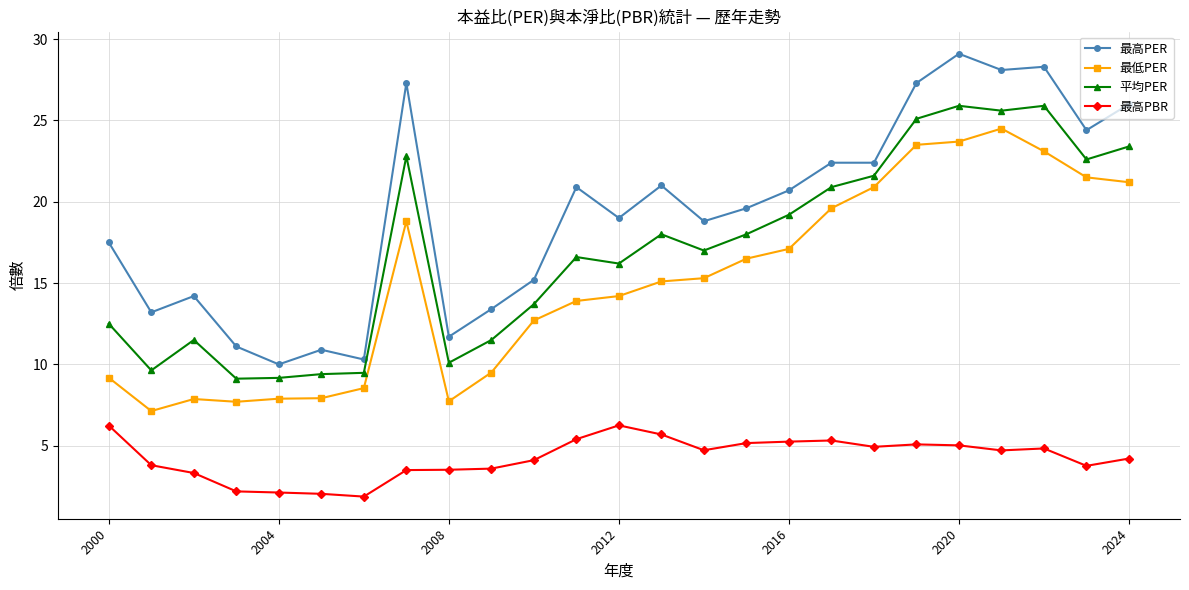

True or false: 最高PBR has more than 0 points higher than both neighbors.

True